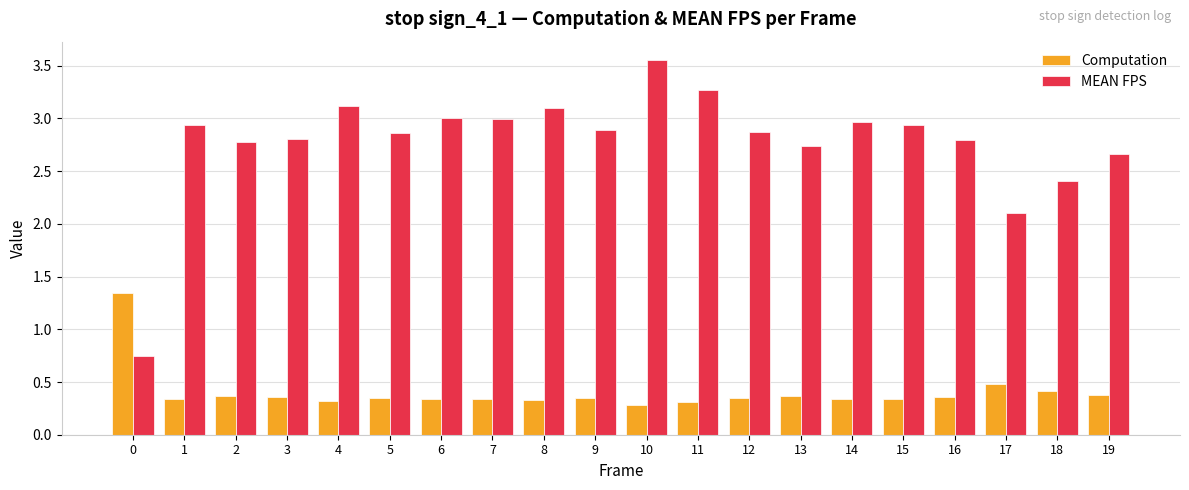

Rank the series by their average value, from highest to lowest.

MEAN FPS, Computation